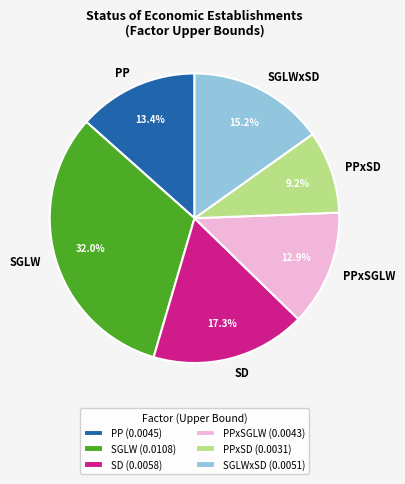

Rank the categories by value from lowest to highest.

PPxSD, PPxSGLW, PP, SGLWxSD, SD, SGLW